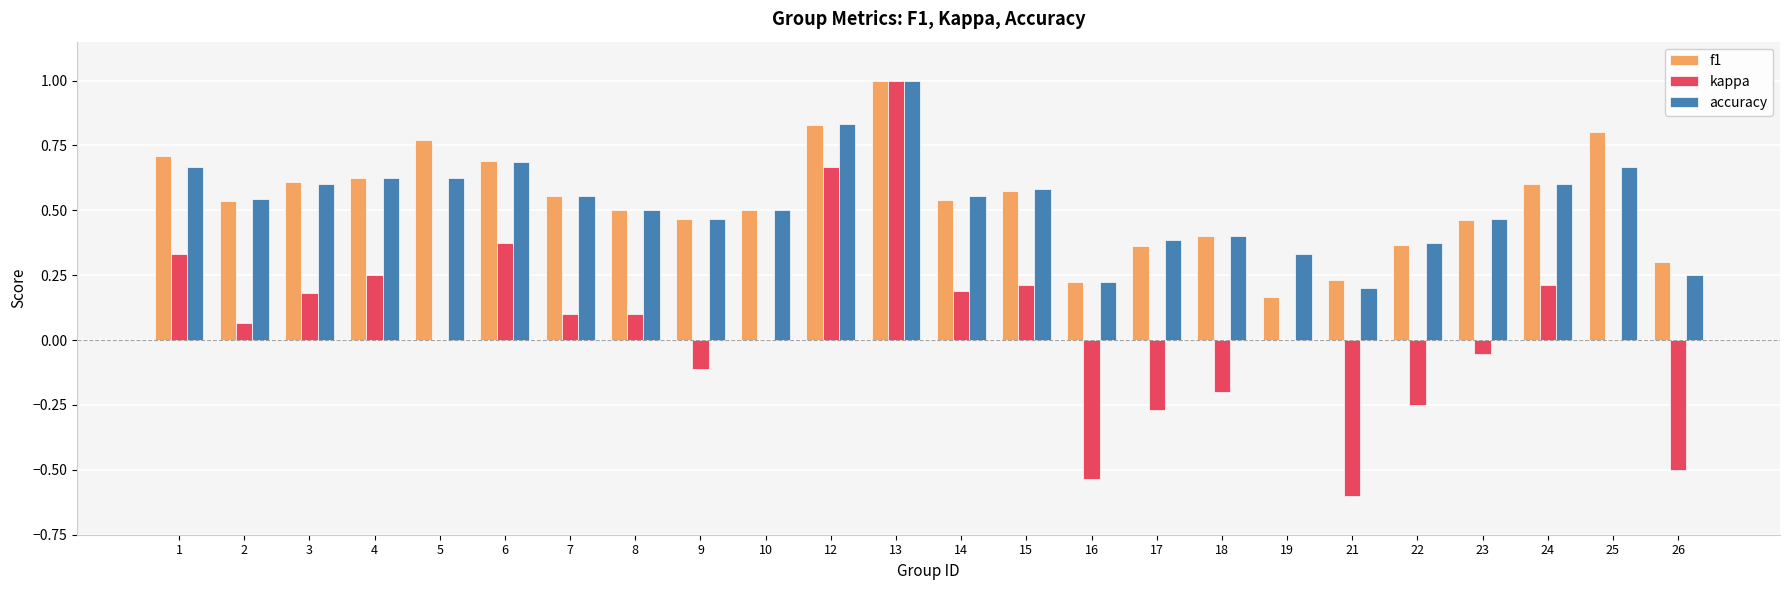

Is the value of accuracy at 23 greater than the value of f1 at 15?

No